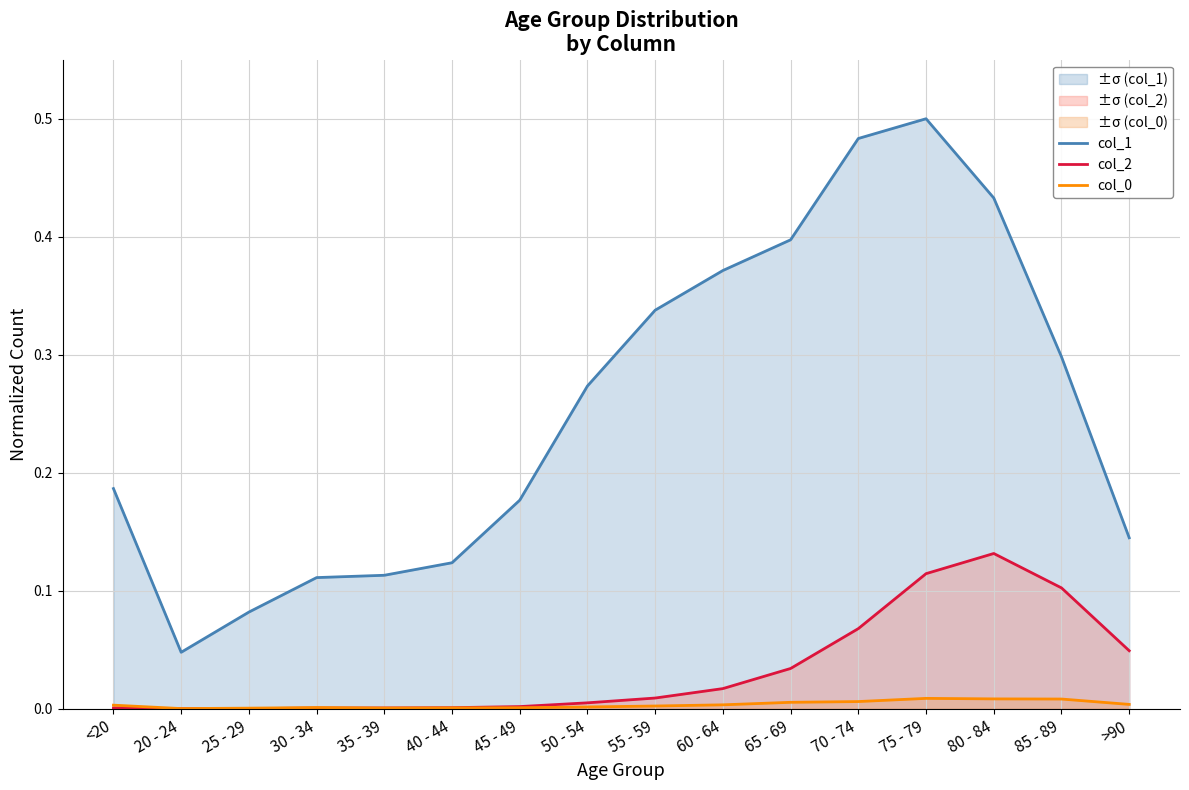

Reading right to left, list all the values displayed in this chart.

col_1: >90=0.1	85 - 89=0.3	80 - 84=0.4	75 - 79=0.5	70 - 74=0.5	65 - 69=0.4	60 - 64=0.4	55 - 59=0.3	50 - 54=0.3	45 - 49=0.2	40 - 44=0.1	35 - 39=0.1	30 - 34=0.1	25 - 29=0.1	20 - 24=0.0	<20=0.2
col_2: >90=0.0	85 - 89=0.1	80 - 84=0.1	75 - 79=0.1	70 - 74=0.1	65 - 69=0.0	60 - 64=0.0	55 - 59=0.0	50 - 54=0.0	45 - 49=0.0	40 - 44=0.0	35 - 39=0.0	30 - 34=0.0	25 - 29=0.0	20 - 24=0.0	<20=0.0
col_0: >90=0.0	85 - 89=0.0	80 - 84=0.0	75 - 79=0.0	70 - 74=0.0	65 - 69=0.0	60 - 64=0.0	55 - 59=0.0	50 - 54=0.0	45 - 49=0.0	40 - 44=0.0	35 - 39=0.0	30 - 34=0.0	25 - 29=0.0	20 - 24=0.0	<20=0.0